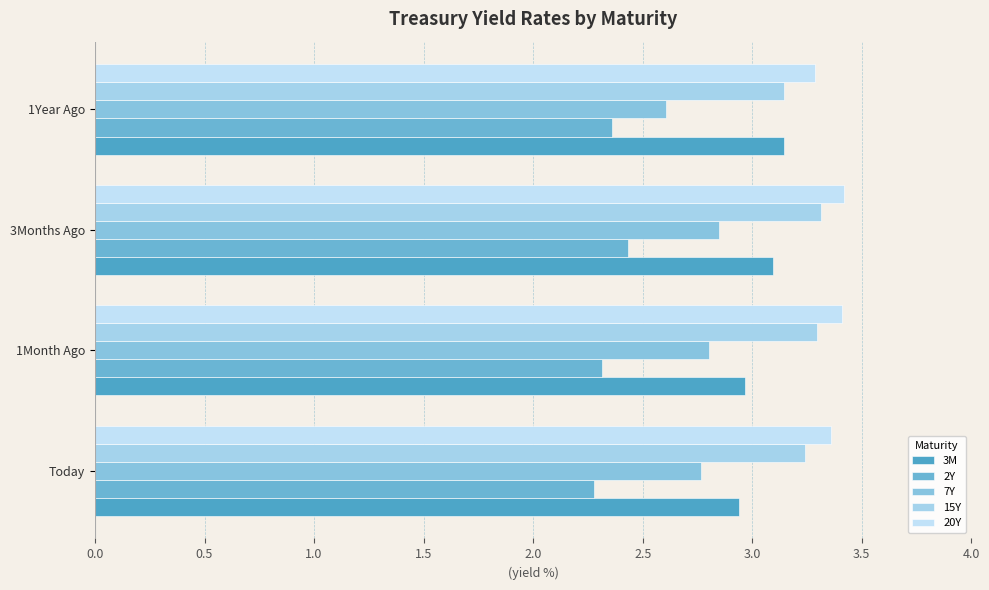

What is the minimum value for 20Y?

3.3